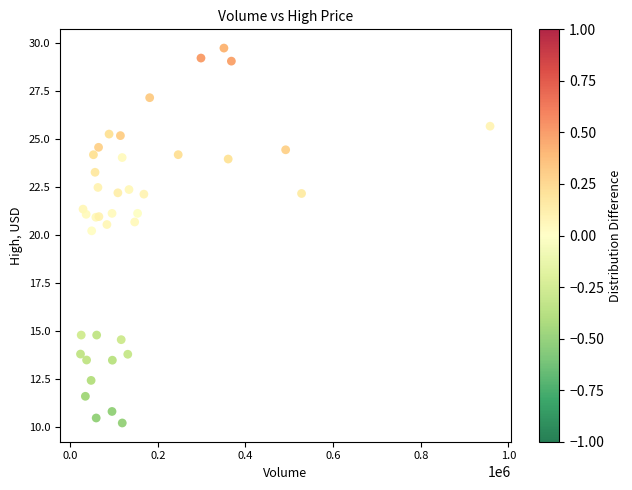

What Y value in the scatter plot is closest to 19?

20.2